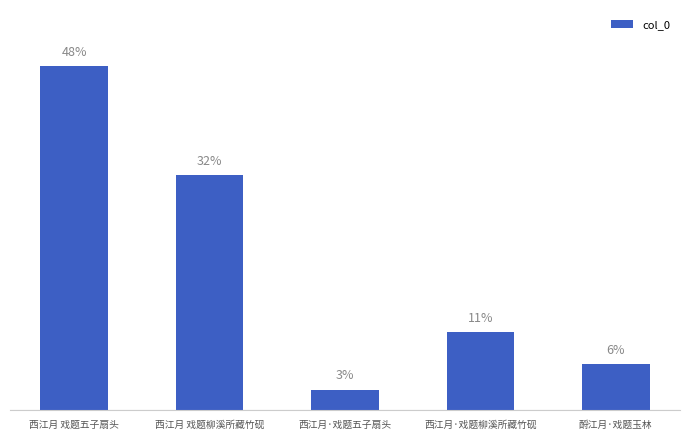

Does the chart contain any negative values?

No